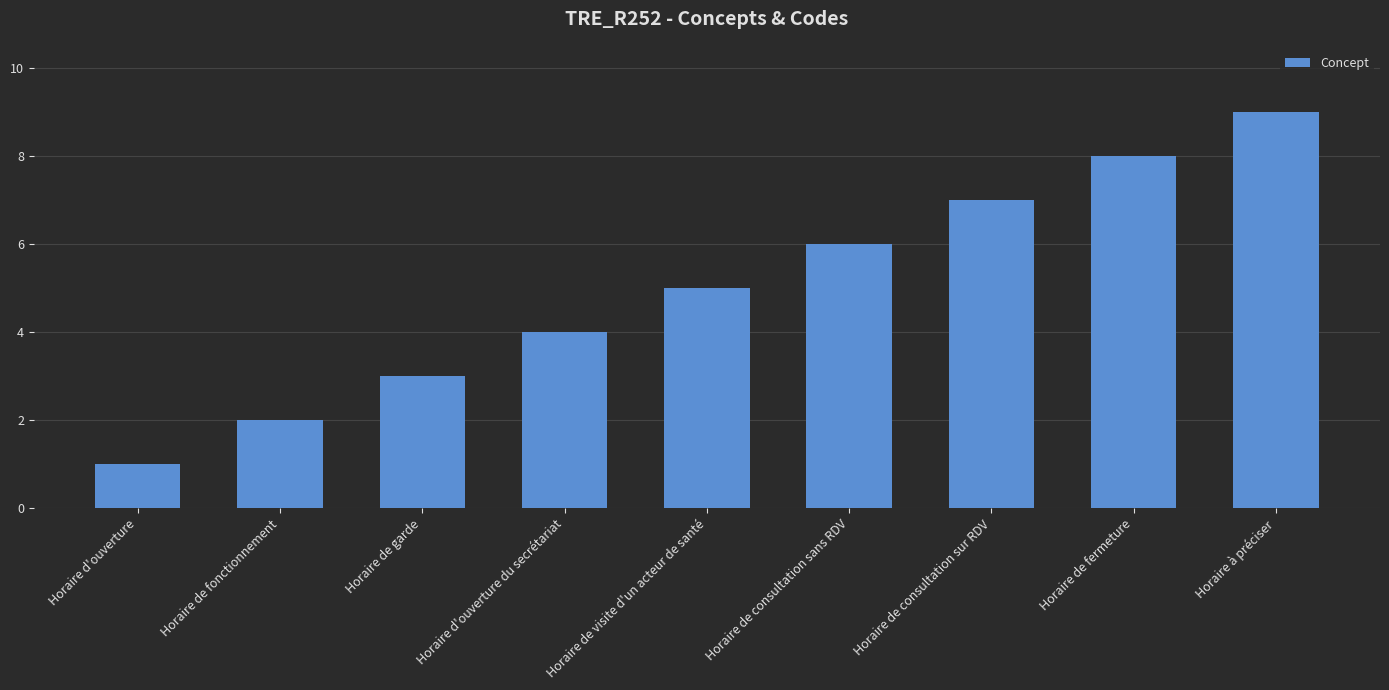

What is the average value?

5